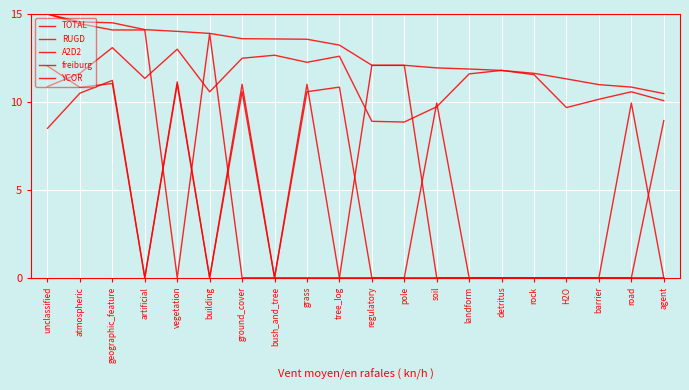

True or false: TOTAL and YCOR cross at least once.

False